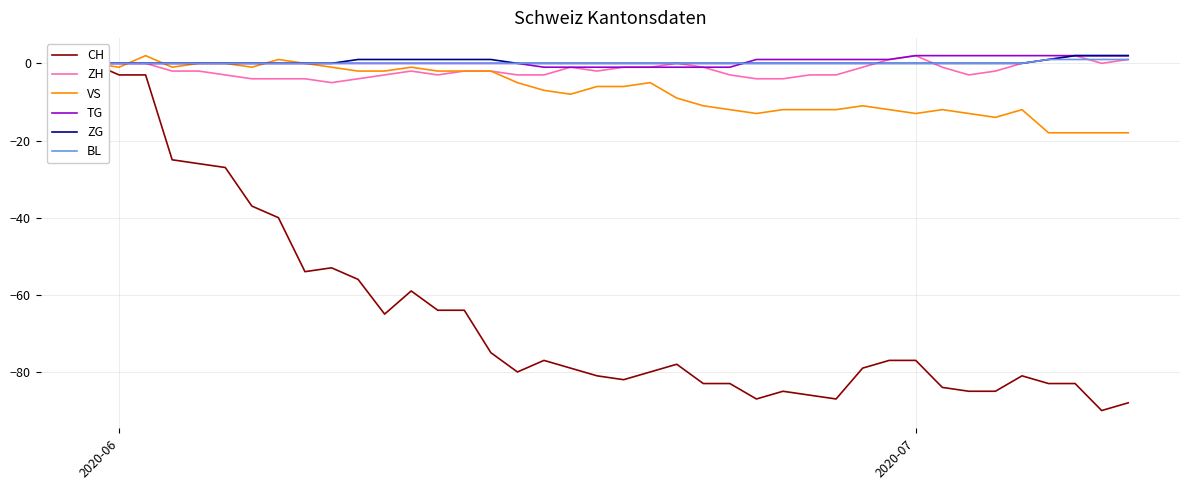

What is the minimum value for VS?

-18